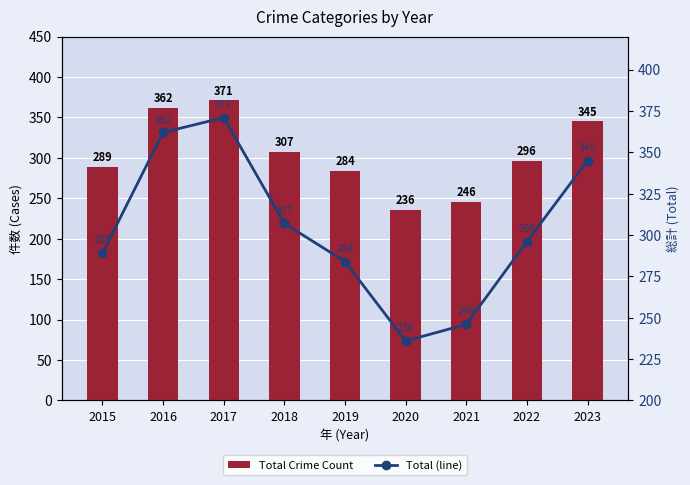

What is the value of the Total (line) bar at the 6th from the left?

236